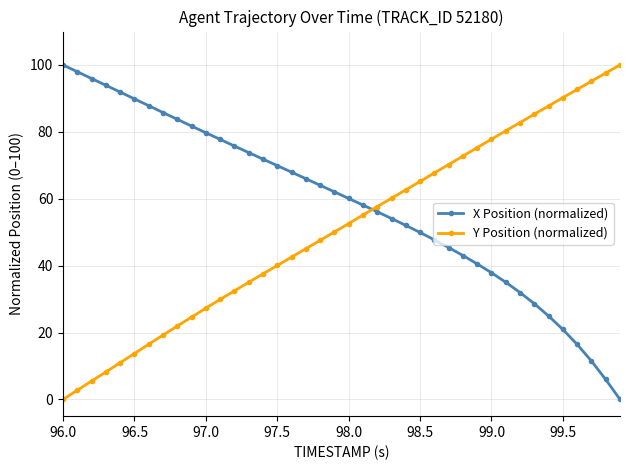

Does the chart display data point markers on the line(s)?

Yes